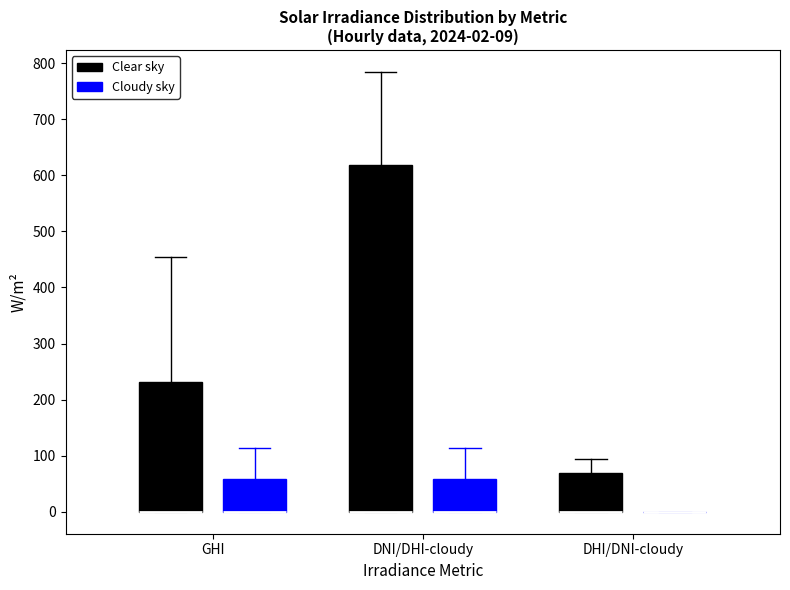

Comparing the boxes themselves (not the whiskers), which one is the tallest?

DNI/DHI-cloudy (Clear sky)